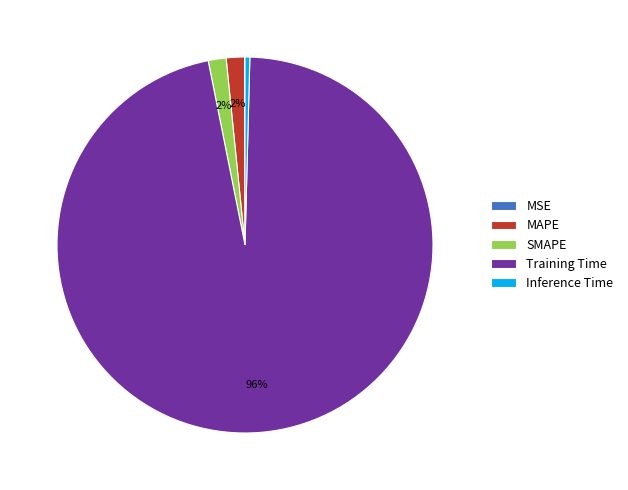

Is the sum of Training Time and SMAPE greater than half?

Yes